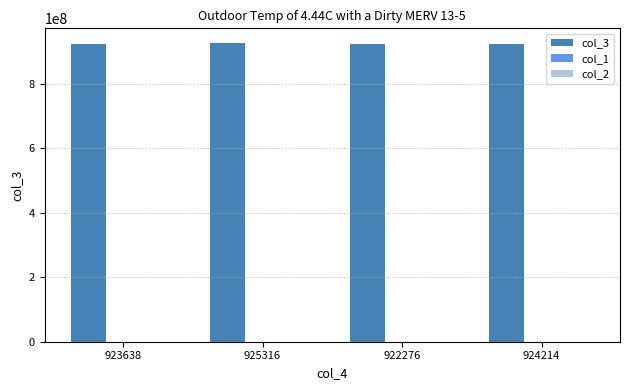

Are the bars horizontal?

No